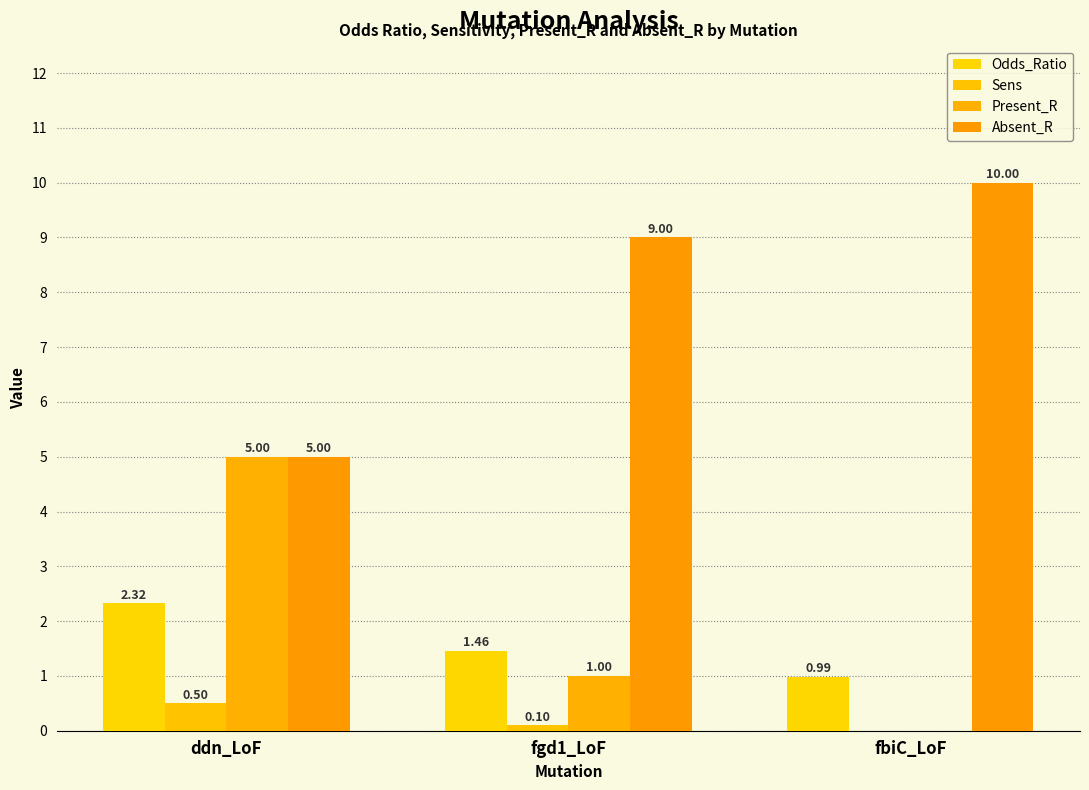

Are the bars grouped side by side (vs. stacked)?

Yes